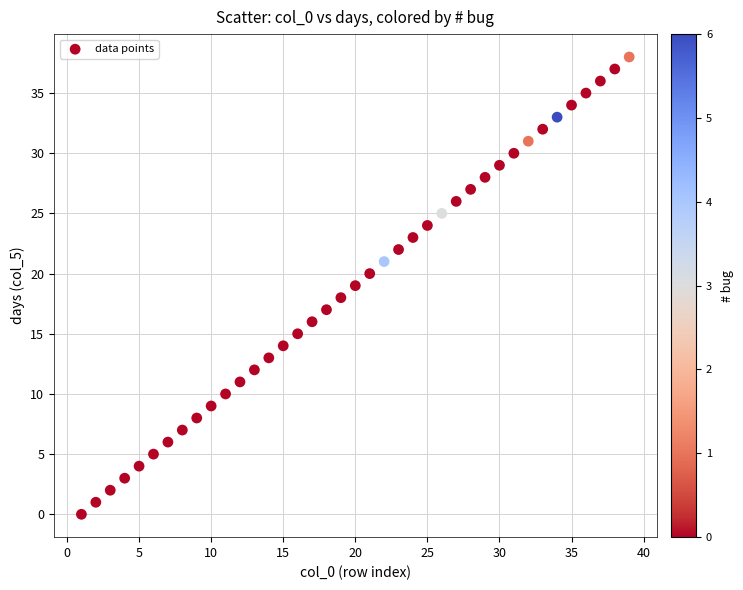

What is the range of Y values (max minus min)?

38